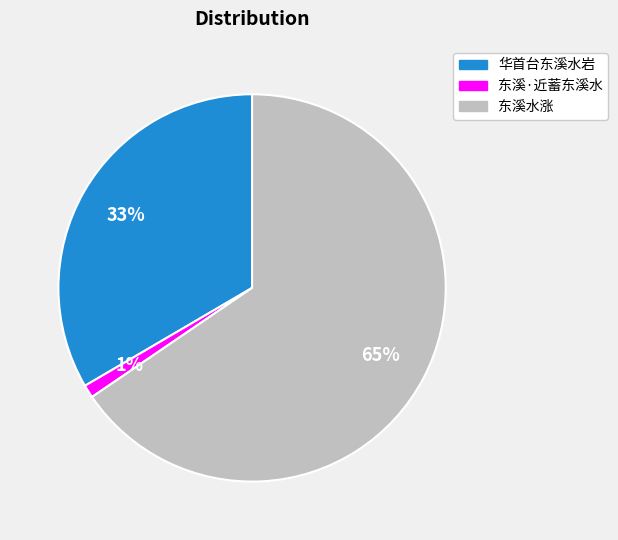

How many segments does this pie chart have?

3